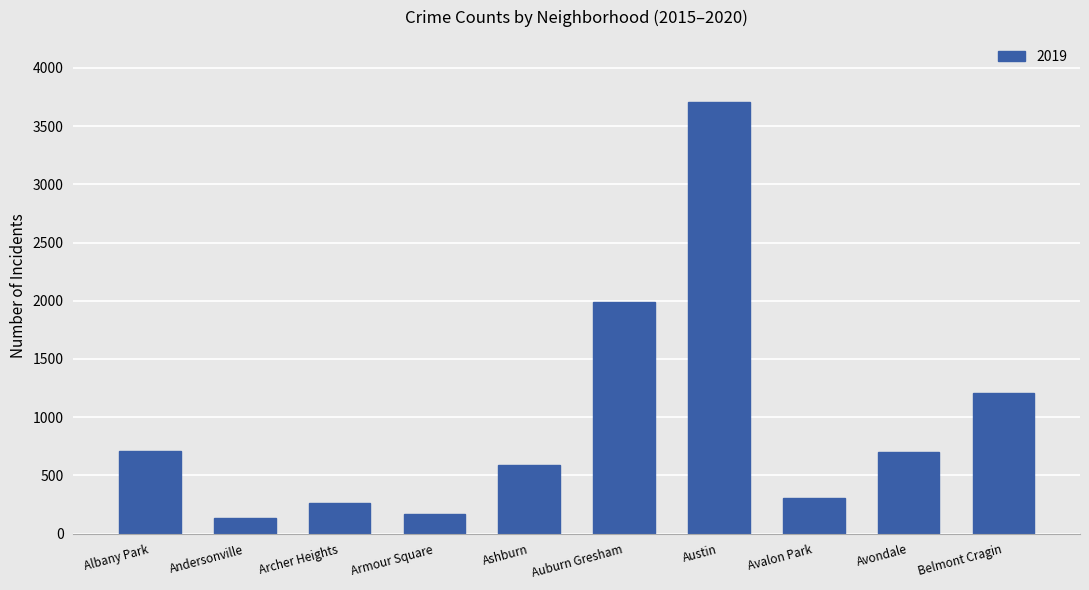

Where is the data nearest to the value 1922?

Auburn Gresham